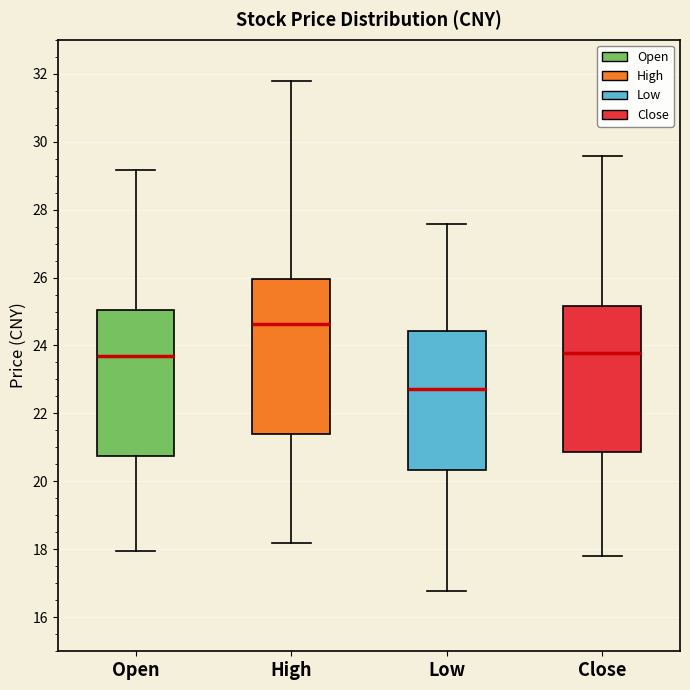

Which box is the tallest, from its lower edge to its upper edge?

High